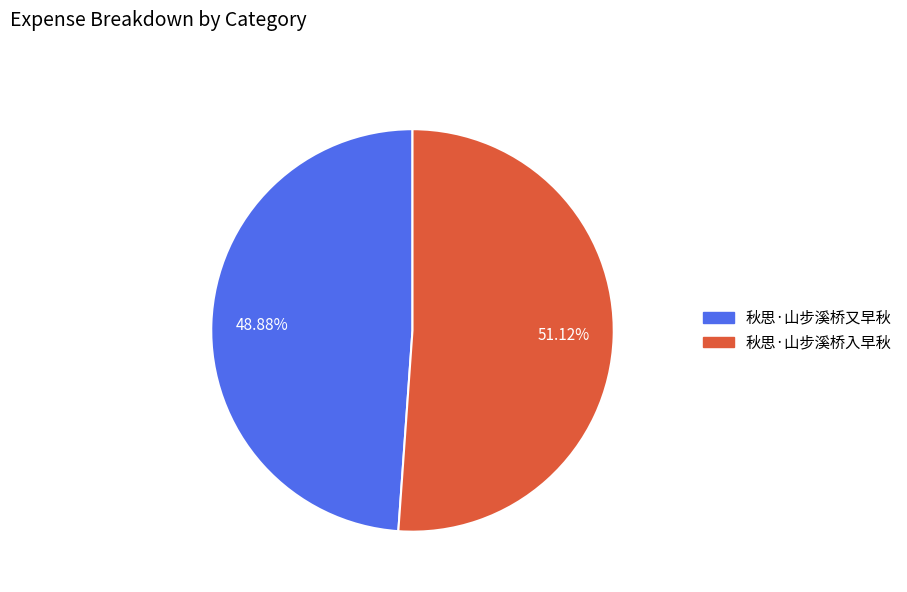

To the nearest percent, what is the difference between the 秋思·山步溪桥又早秋 and 秋思·山步溪桥入早秋 slice percentages?

2%